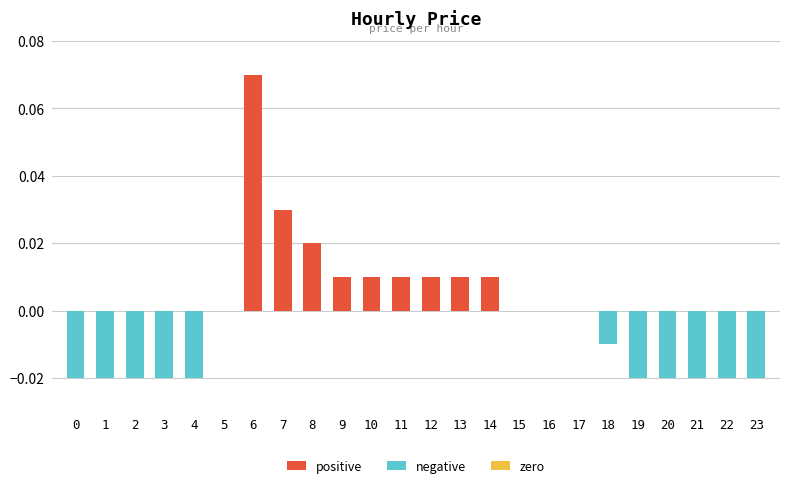

The chart shows a value of 0.1 at 16. True or false?

False